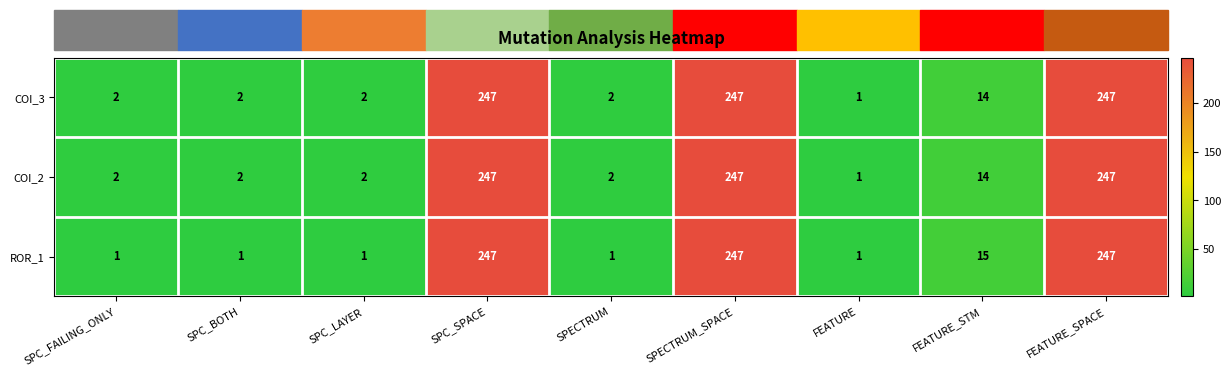

At which label is ROR_1 closest to 124?

FEATURE_STM